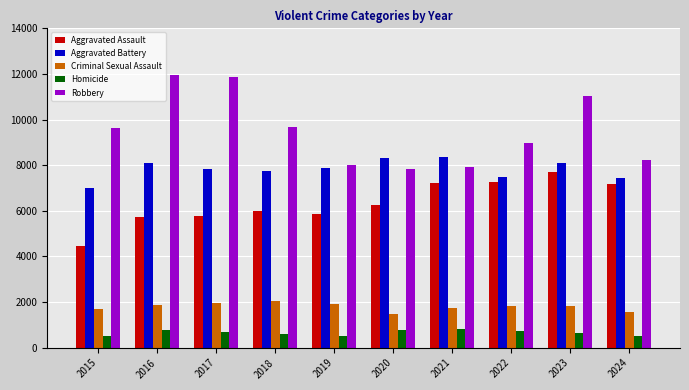

Rank the series by their maximum value, from highest to lowest.

Robbery, Aggravated Battery, Aggravated Assault, Criminal Sexual Assault, Homicide